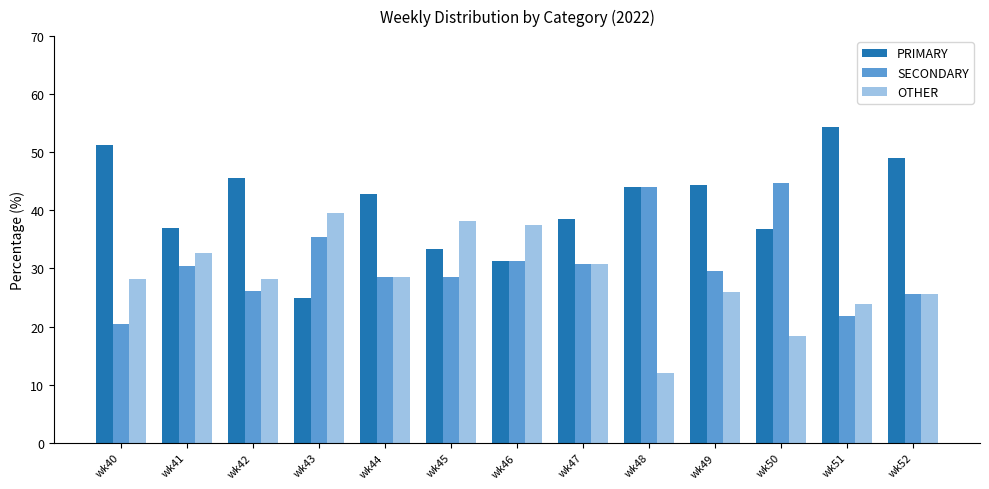

List the series in order of their overall mean, lowest first.

OTHER, SECONDARY, PRIMARY